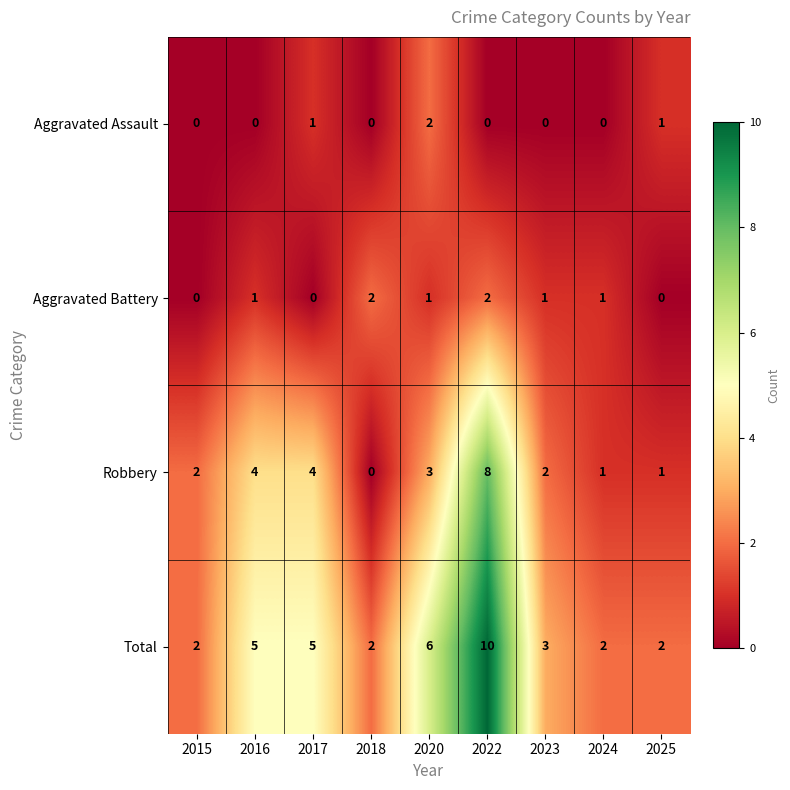

What is the total value across all series at 2025?

4